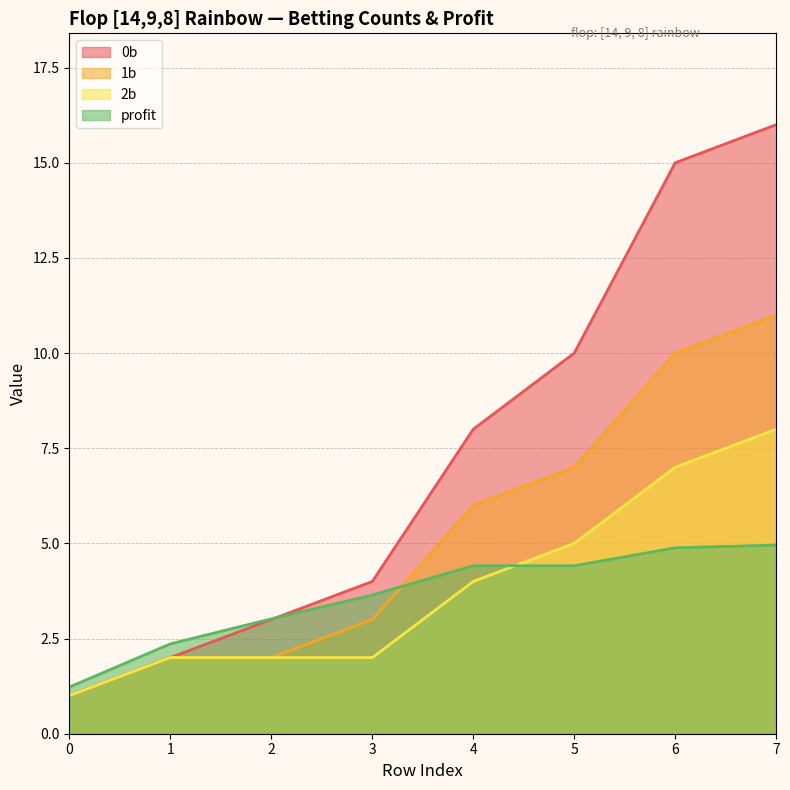

True or false: 1b and 2b cross at least once.

False